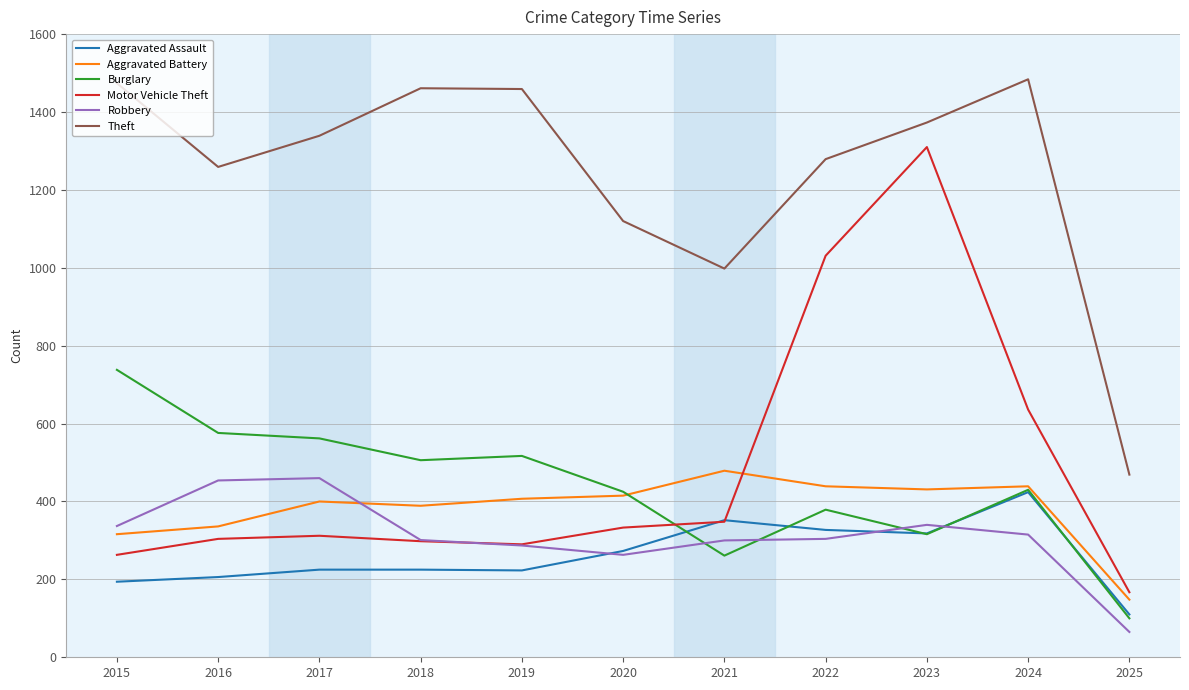

What is the sum of the Theft values at 2025 and 2024?

1953